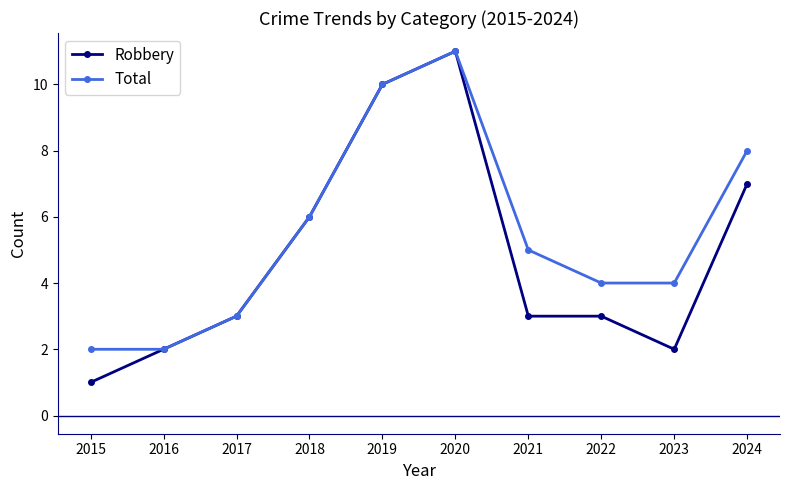

Reading left to right, transcribe all the data shown in this chart.

Robbery: 1	2	3	6	10	11	3	3	2	7
Total: 2	2	3	6	10	11	5	4	4	8